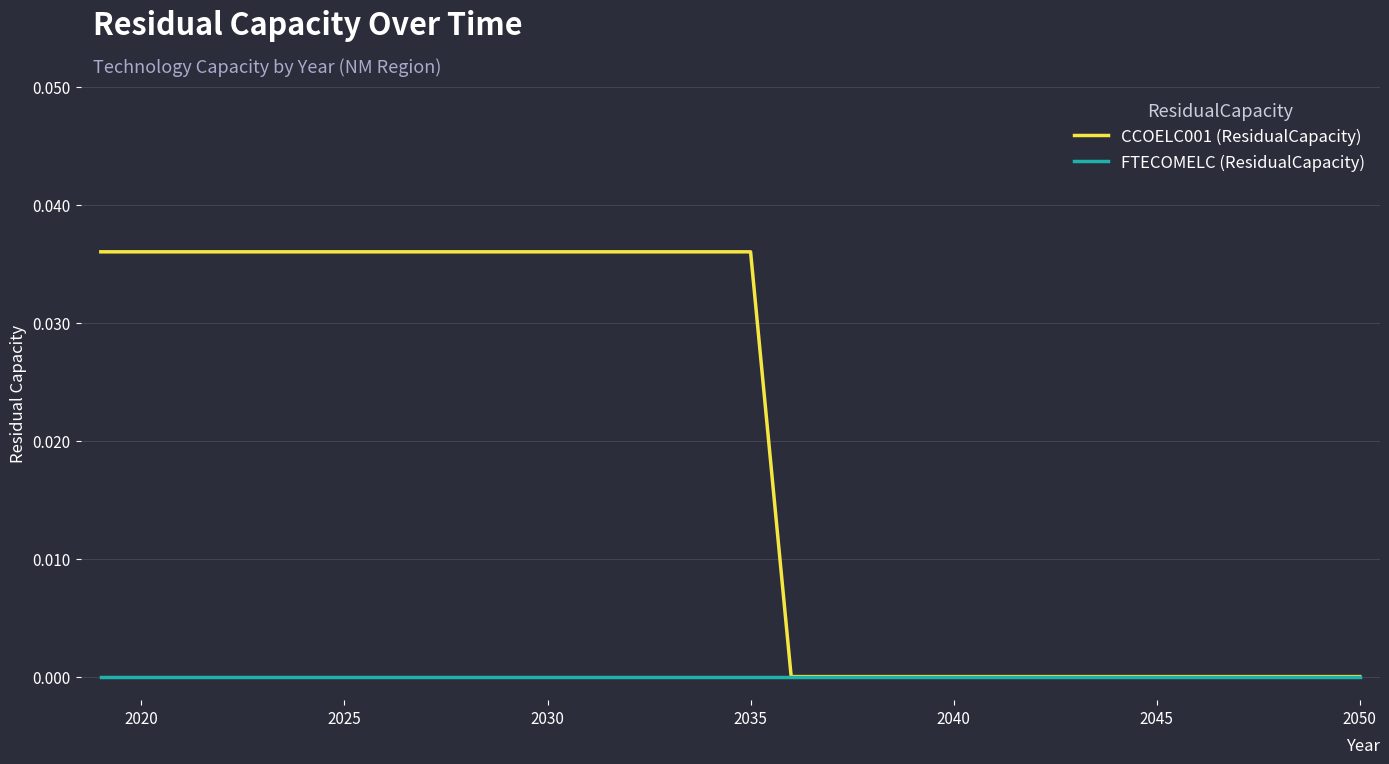

List the series in order of their peak value, highest first.

CCOELC001 (ResidualCapacity), FTECOMELC (ResidualCapacity)